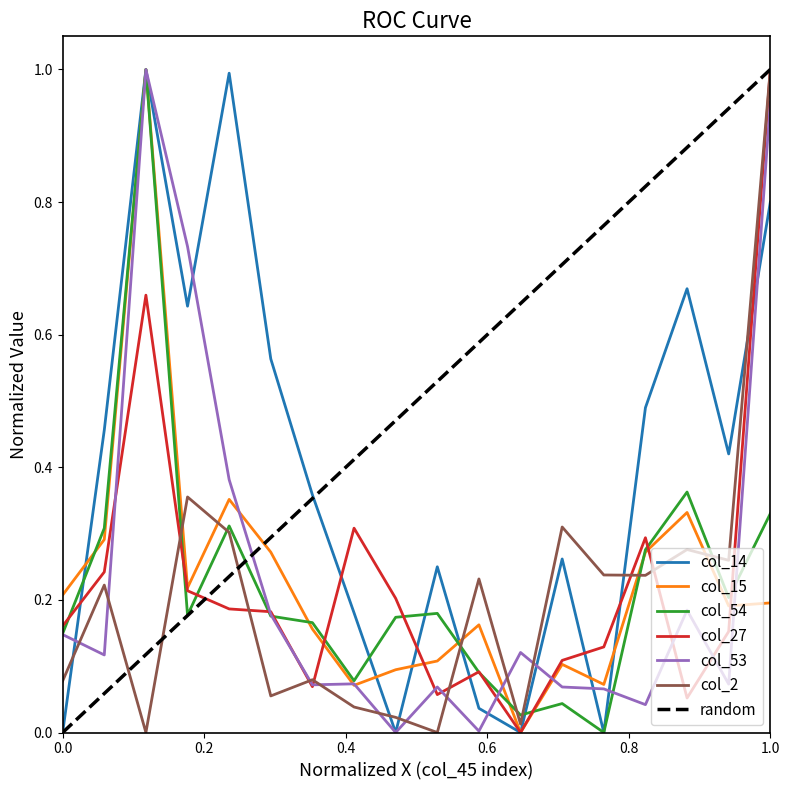

How many times do col_14 and col_54 cross each other?

5